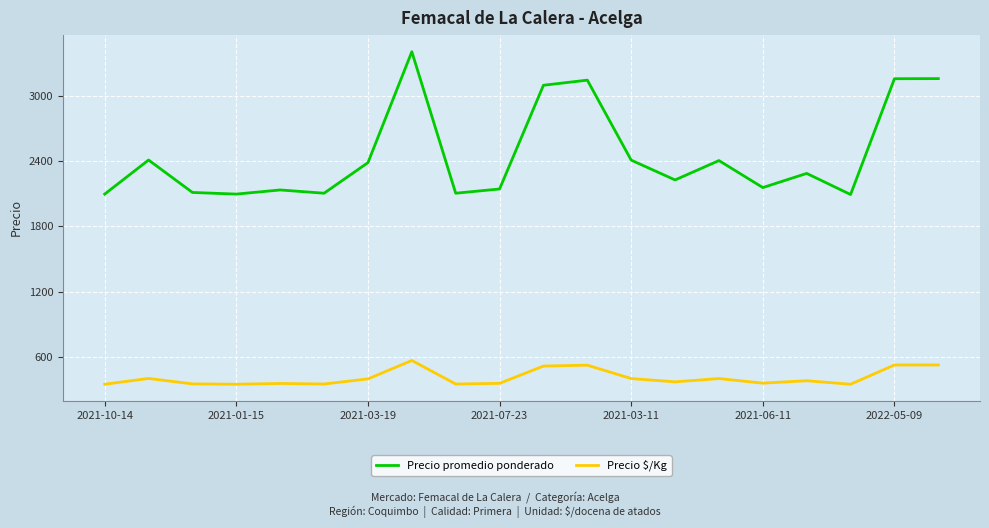

Which series has the largest range (max minus min)?

Precio promedio ponderado